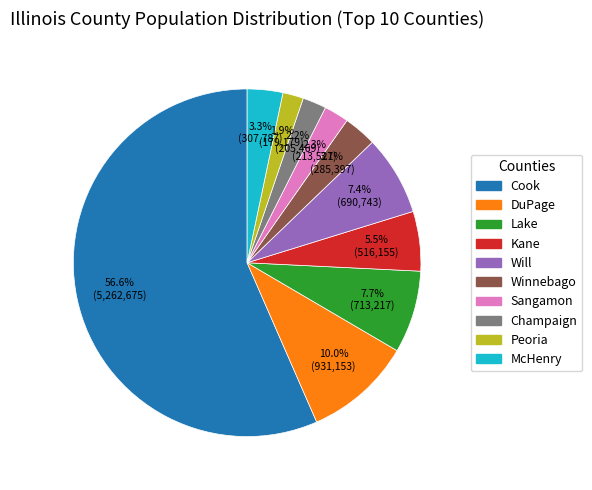

Is it true that Peoria is 2% of the pie?

True